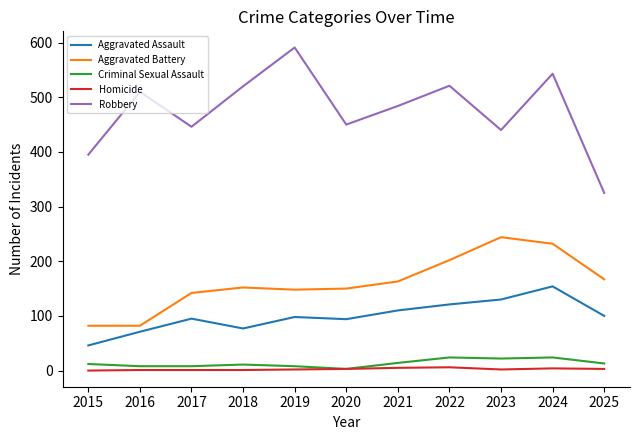

What is the difference between the second highest and minimum values in the Robbery series?

218